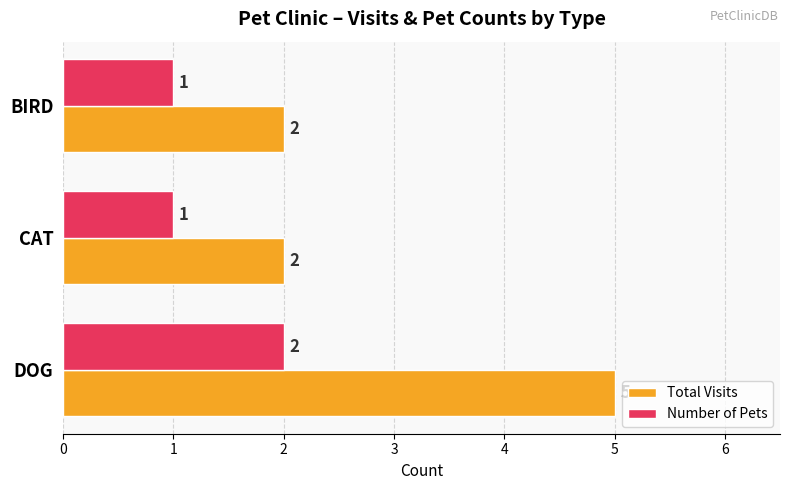

Rank the series by their maximum value, from highest to lowest.

Total Visits, Number of Pets